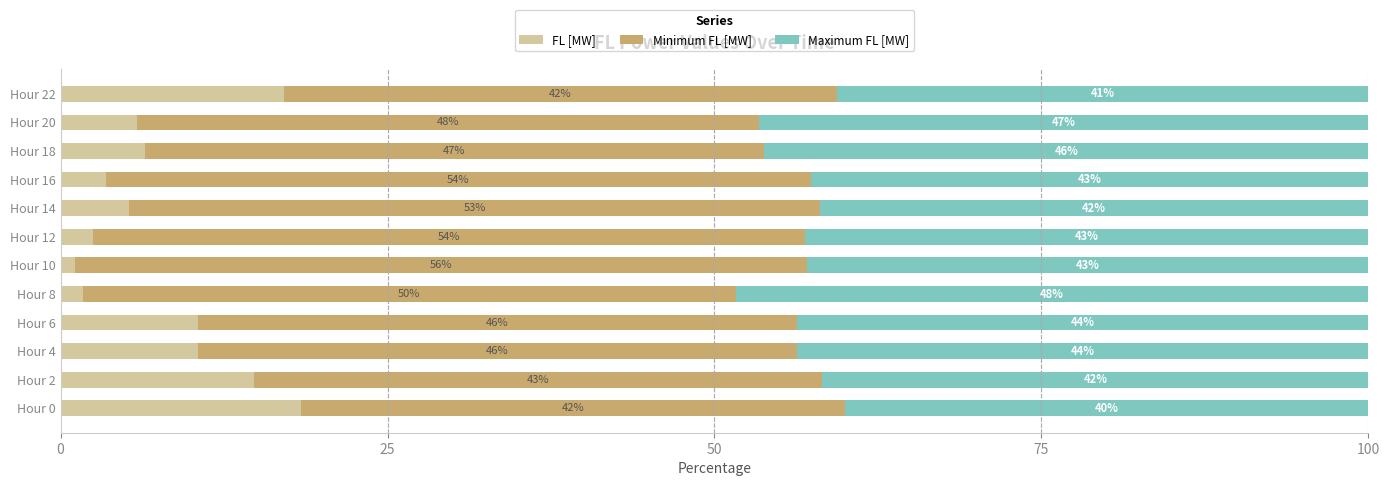

At which label does FL [MW] reach its minimum?

Hour 10